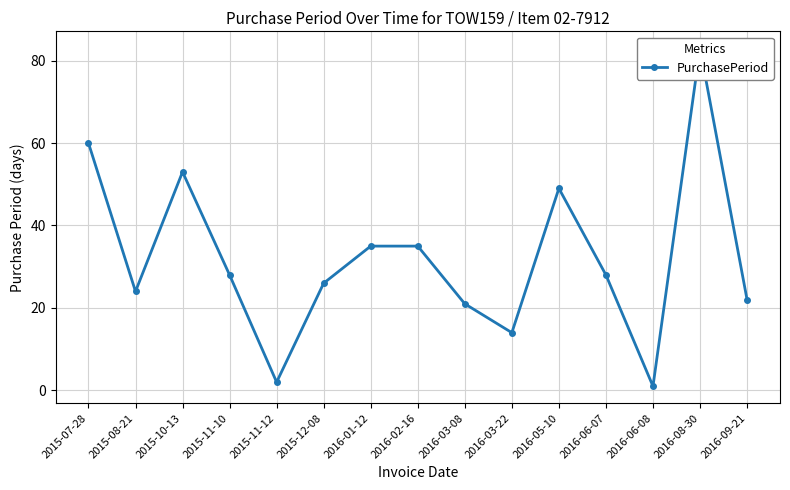

How many points are lower than both their immediate neighbors (excluding endpoints)?

4